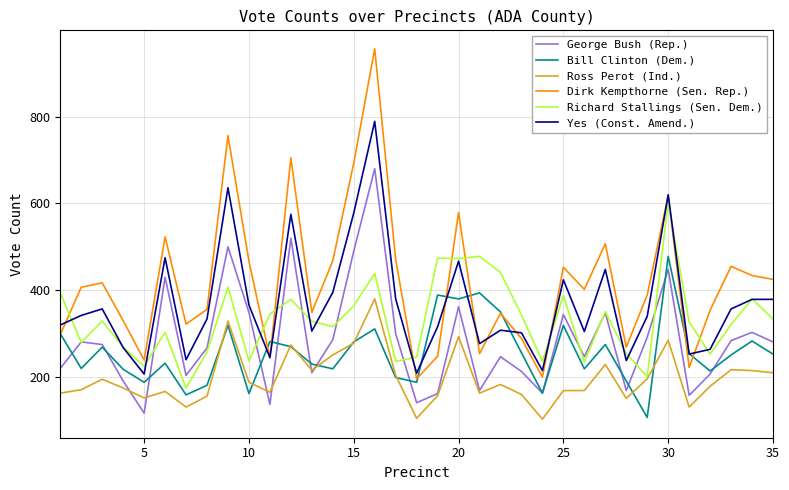

In Bill Clinton (Dem.), how many points are higher than both neighbors (excluding endpoints)?

11